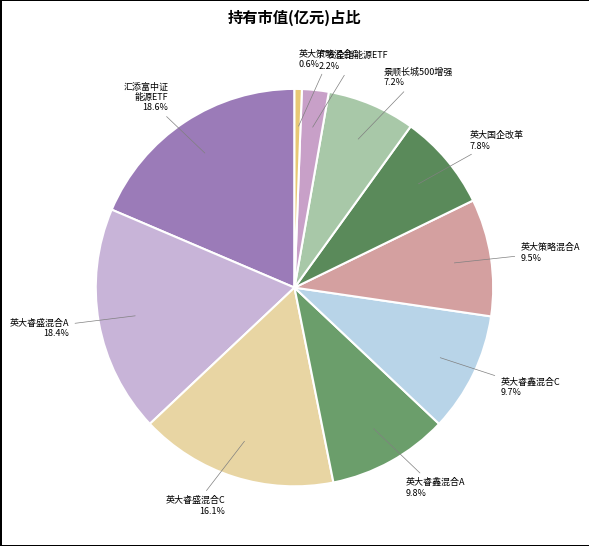

Combined, what portion of the pie is 英大睿盛混合A 18.4% and 景顺长城500增强 7.2%?

25.6%